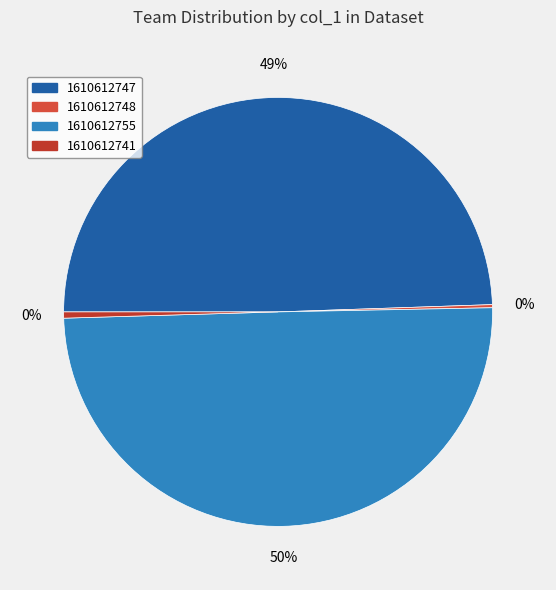

Approximately how many times larger is the value at 1610612755 compared to 1610612741?

107.2